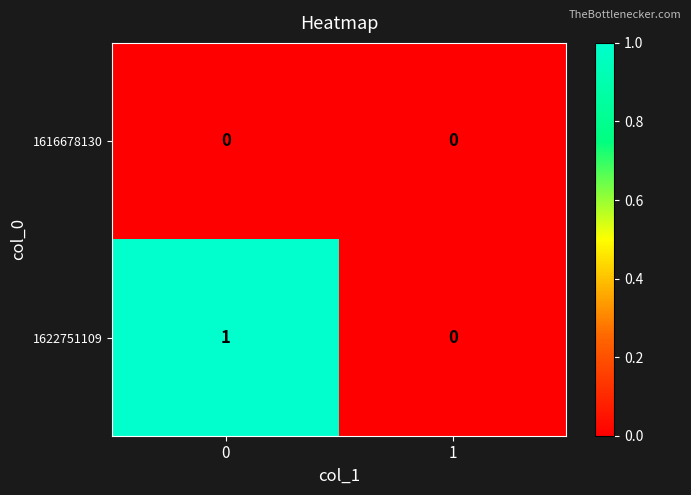

True or false: 1622751109 has a value of 0 at 1.

True